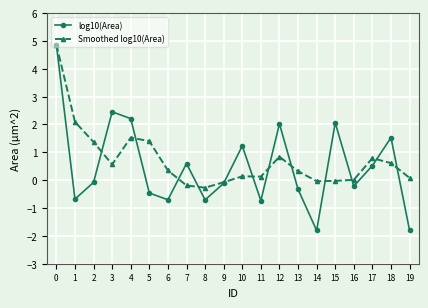

How many interior local valleys does the log10(Area) series have?

6